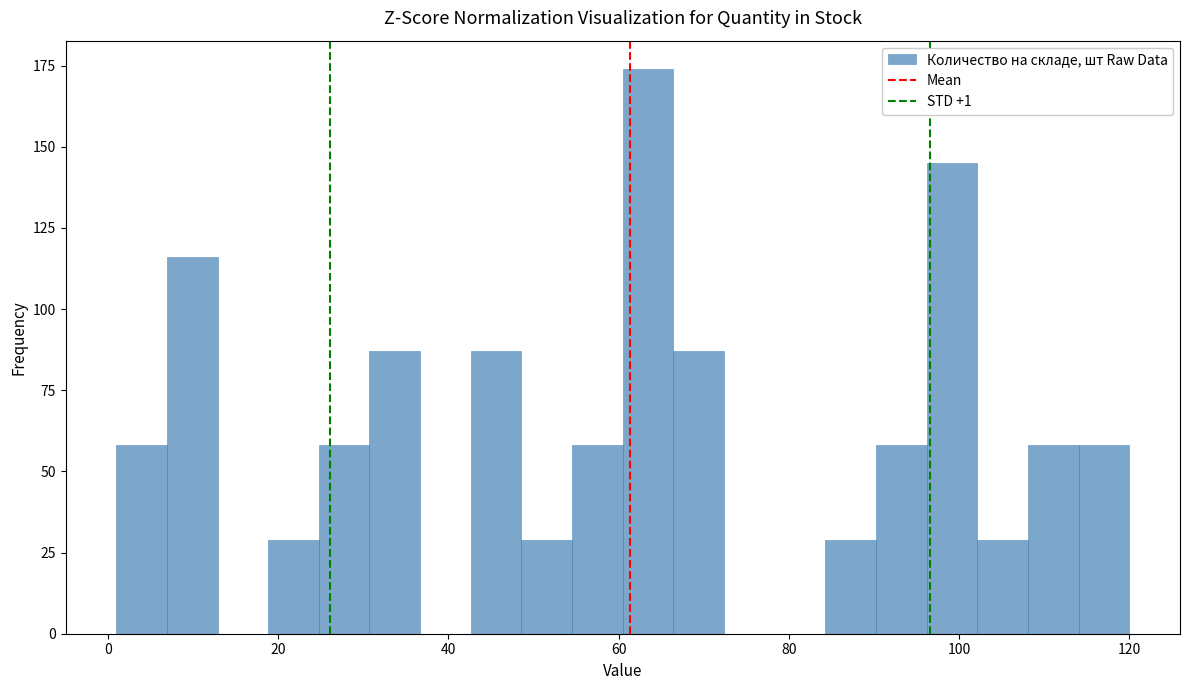

Read against the x-axis, roughly where is the centre of the tallest bar?

64